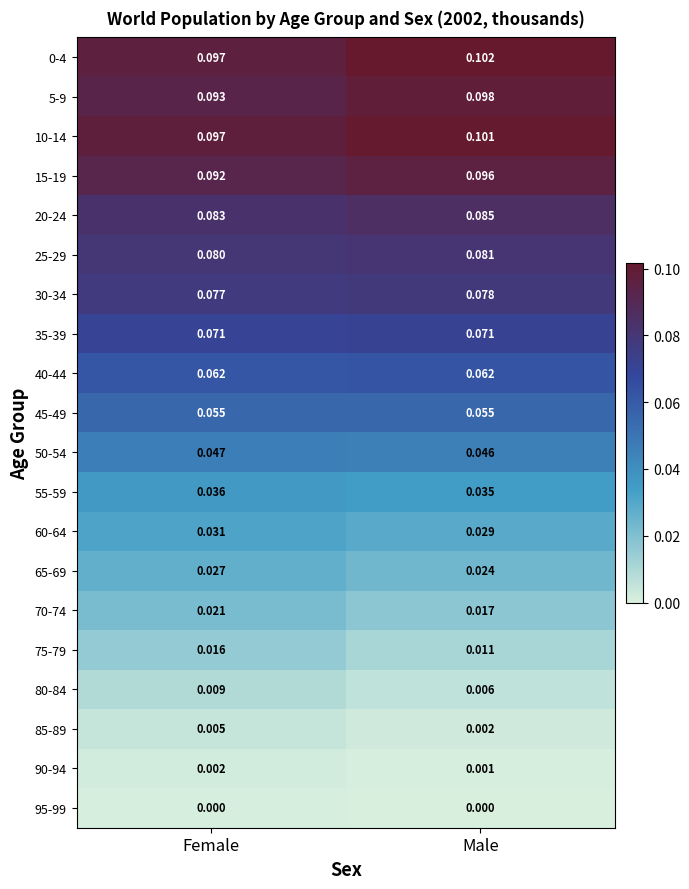

At which label is 90-94 closest to 0?

Male